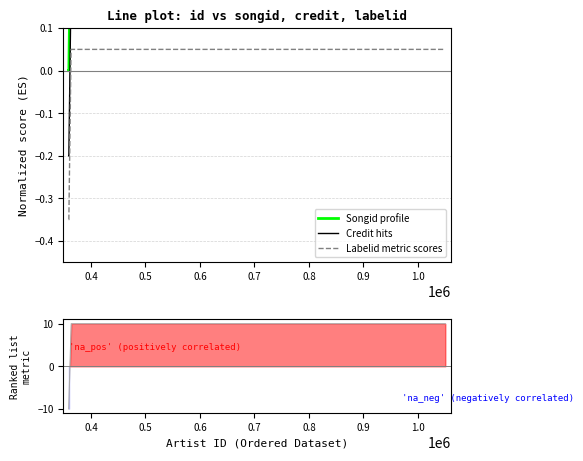

True or false: labelid and songid cross at least once.

False